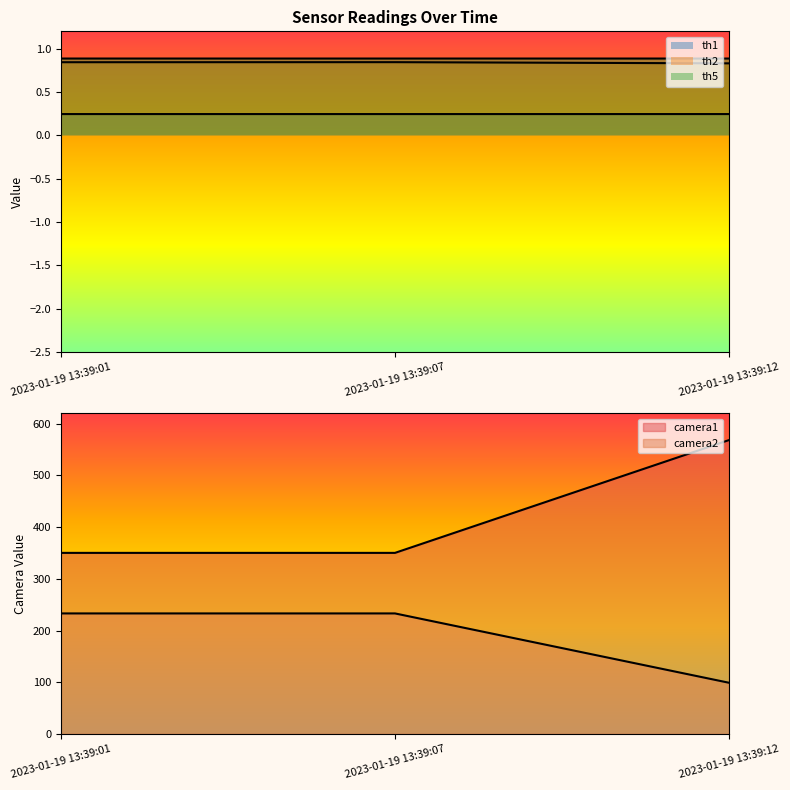

Which series changed the most between 2023-01-19 13:39:07 and 2023-01-19 13:39:12?

camera1